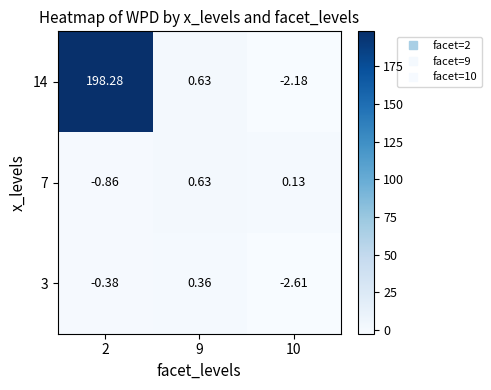

At how many categories does at least one series exceed 176?

1